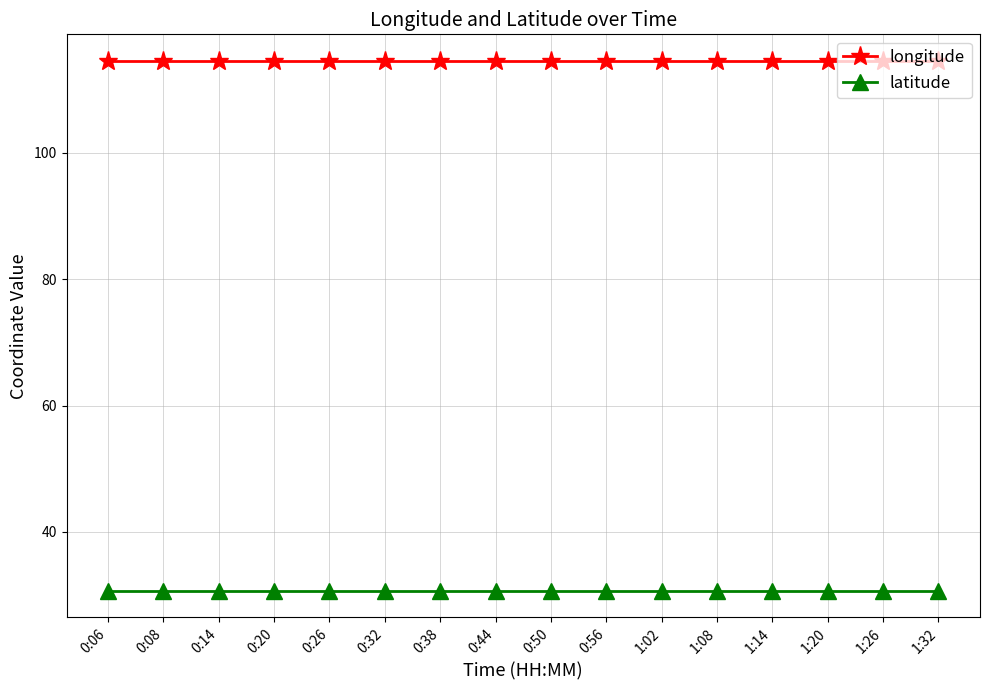

What position from the right is 0:44?

9